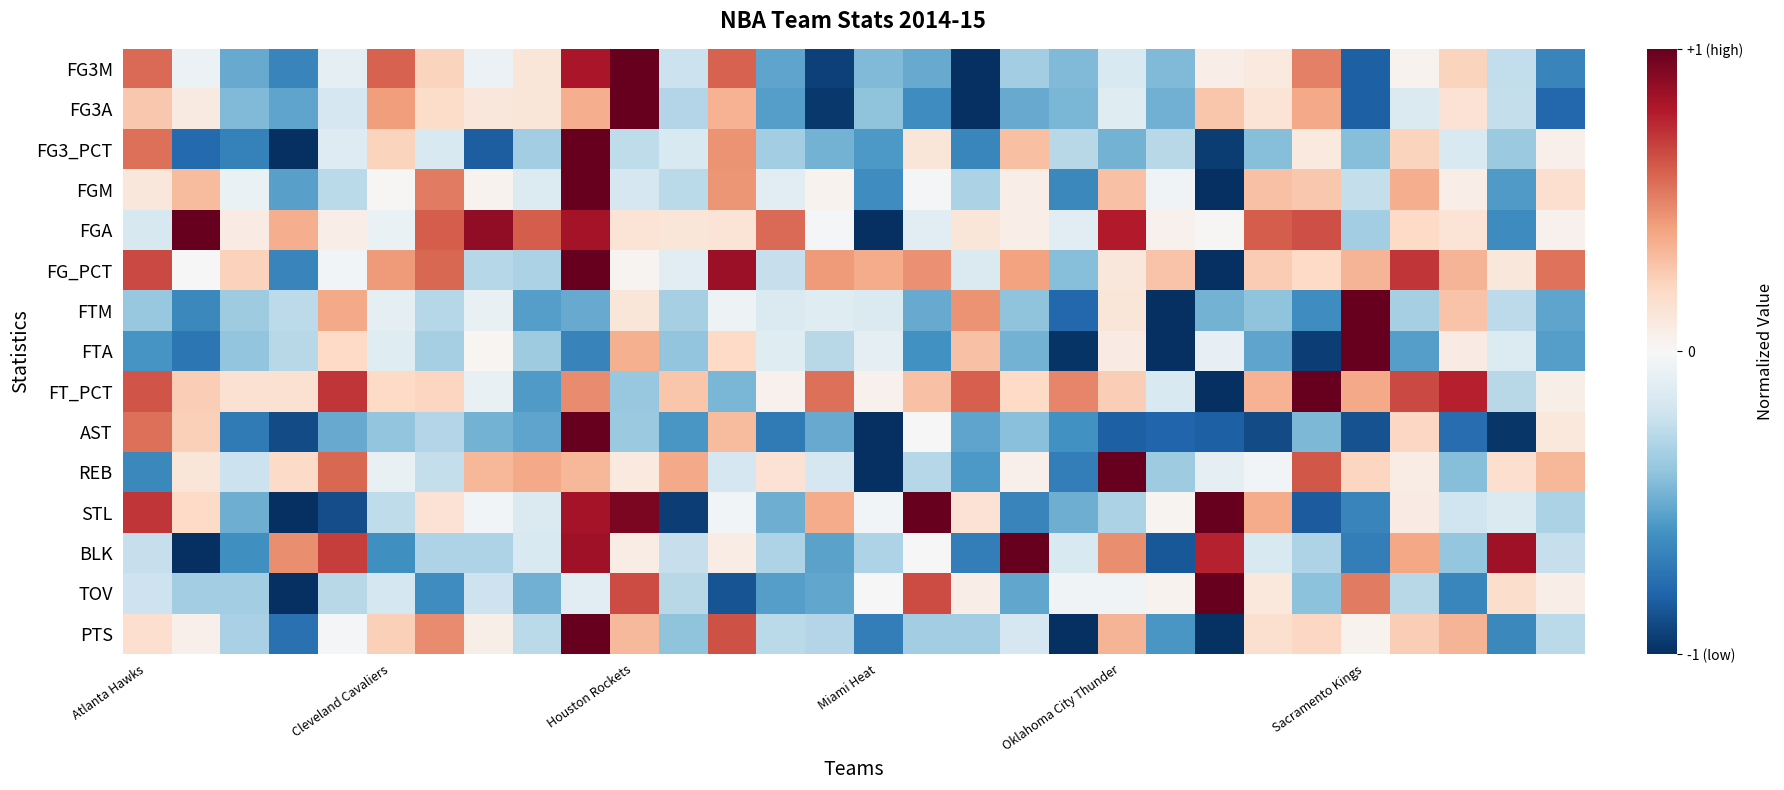

How many categories are shown in the chart?

30